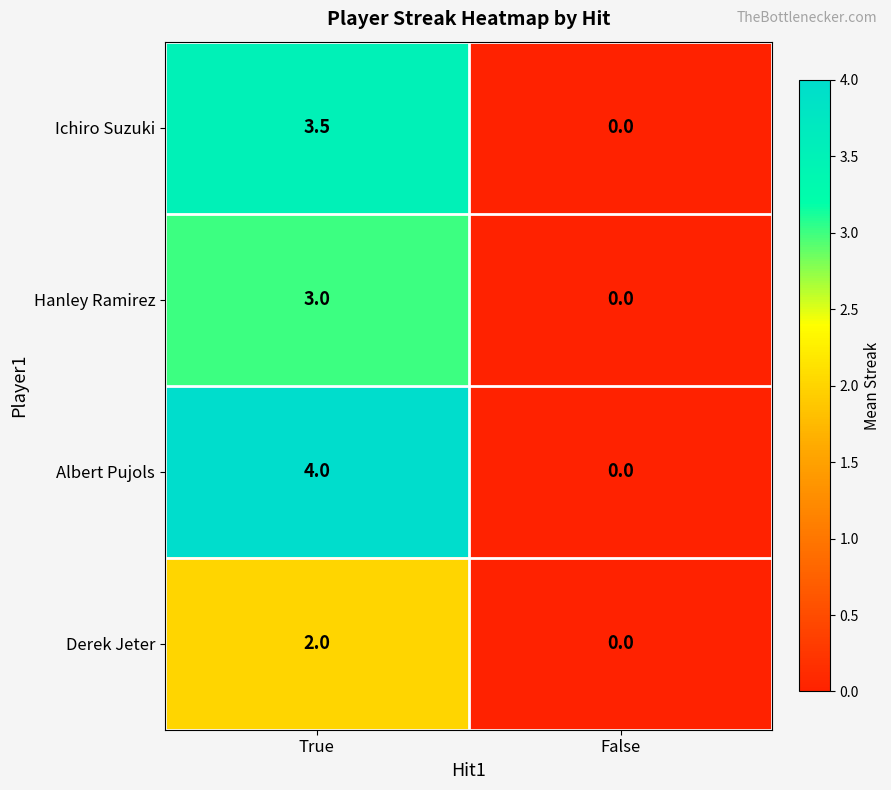

Reading left to right, what are all the values shown in this chart?

Ichiro Suzuki: 3.5	0.0
Hanley Ramirez: 3.0	0.0
Albert Pujols: 4.0	0.0
Derek Jeter: 2.0	0.0